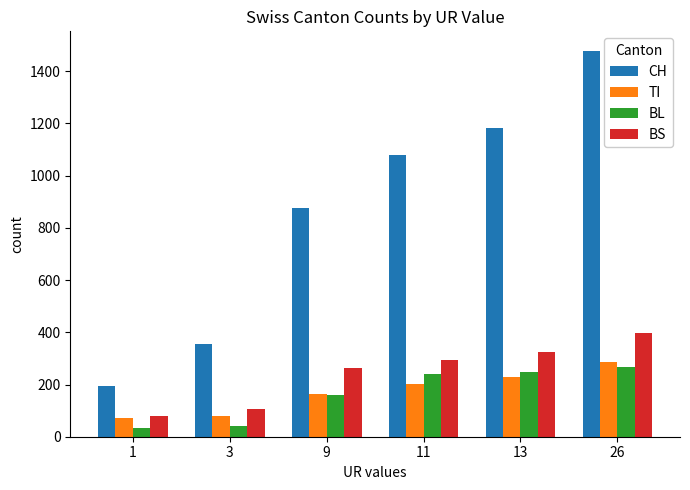

What is the maximum value shown in the chart?

1479